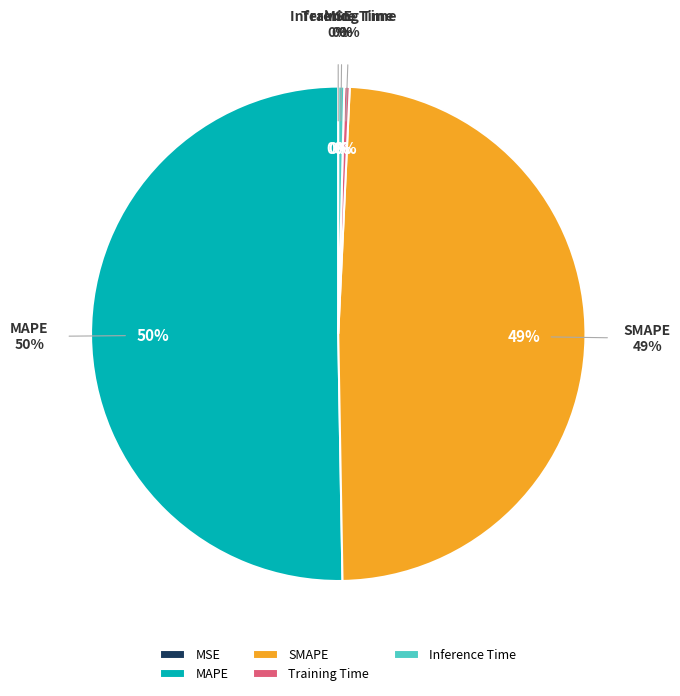

How many segments does this pie chart have?

5